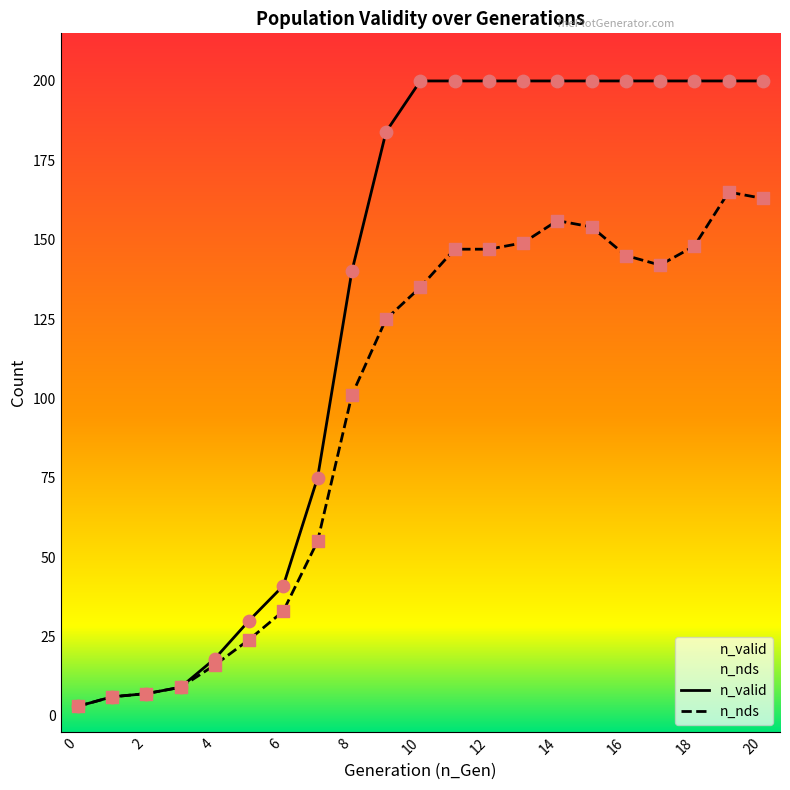

Which series has the largest total across all categories?

n_valid